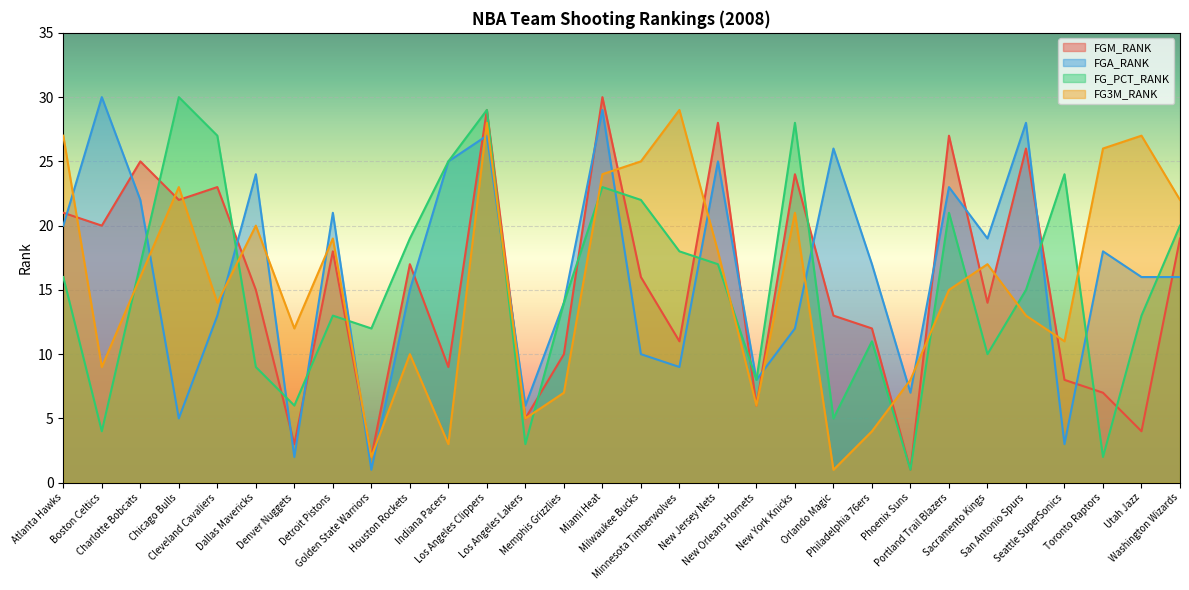

What is the value of the FG_PCT_RANK point at the 7th from the left?

6